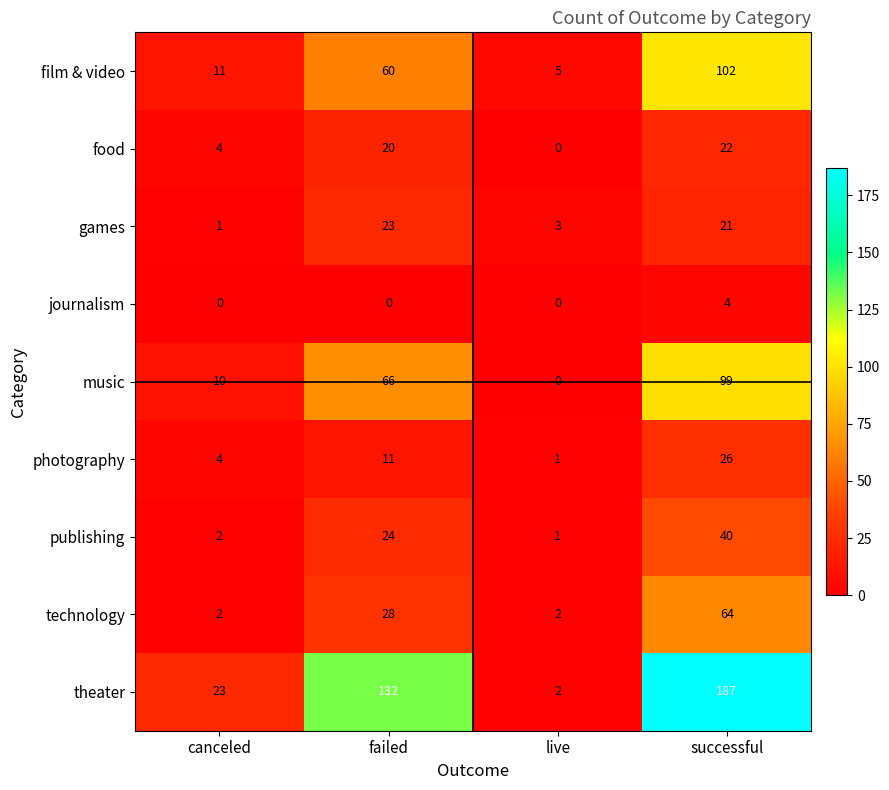

At which label does games reach its minimum?

canceled